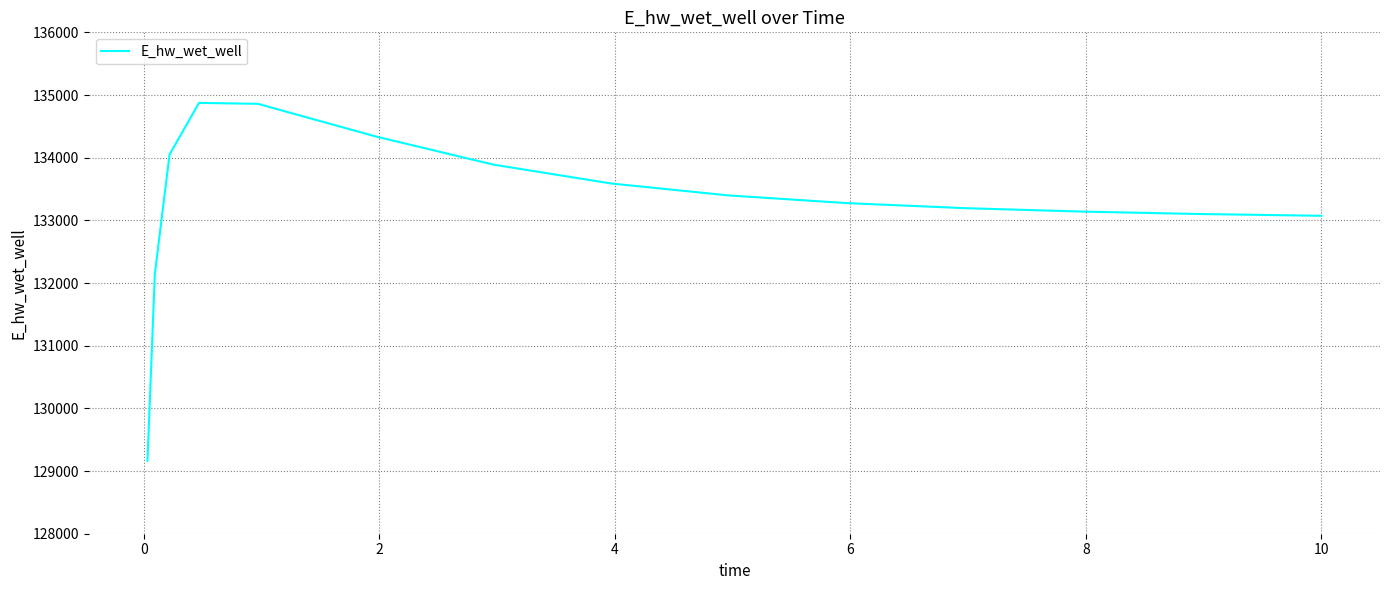

Count the number of data series in this chart.

1